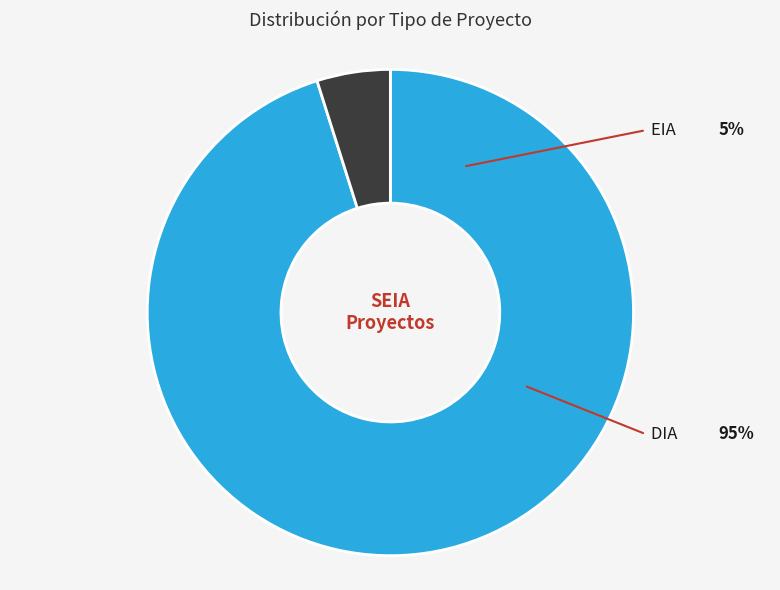

What percentage is the EIA slice, to the nearest percent?

5%